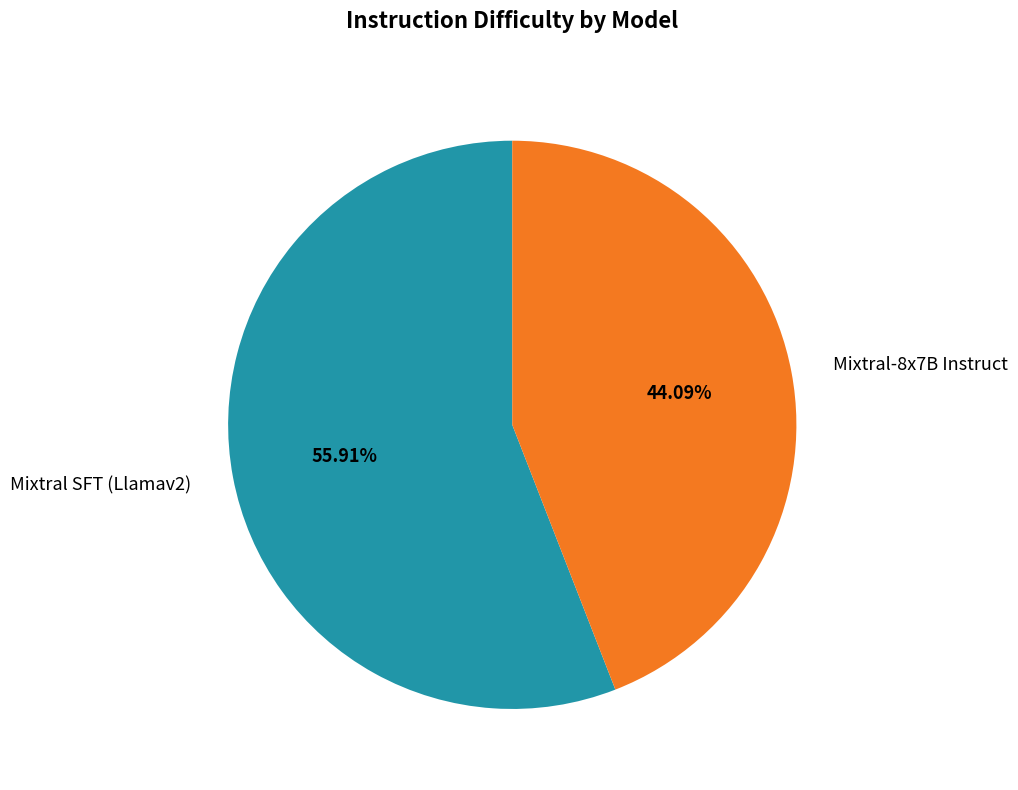

Do Mixtral-8x7B Instruct and Mixtral SFT (Llamav2) together represent more than half of the pie?

Yes